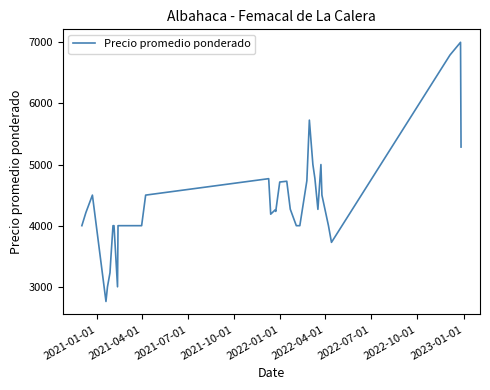

Does the chart have visible grid lines?

No